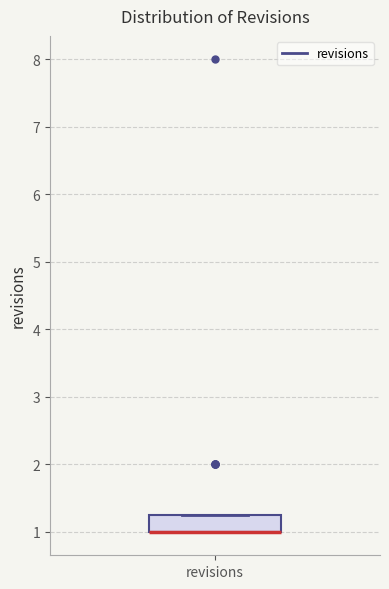

Where is the upper edge of the box for revisions on the y-axis? The values are not printed on the chart, so give them approximately, as read against the axis.

1.3